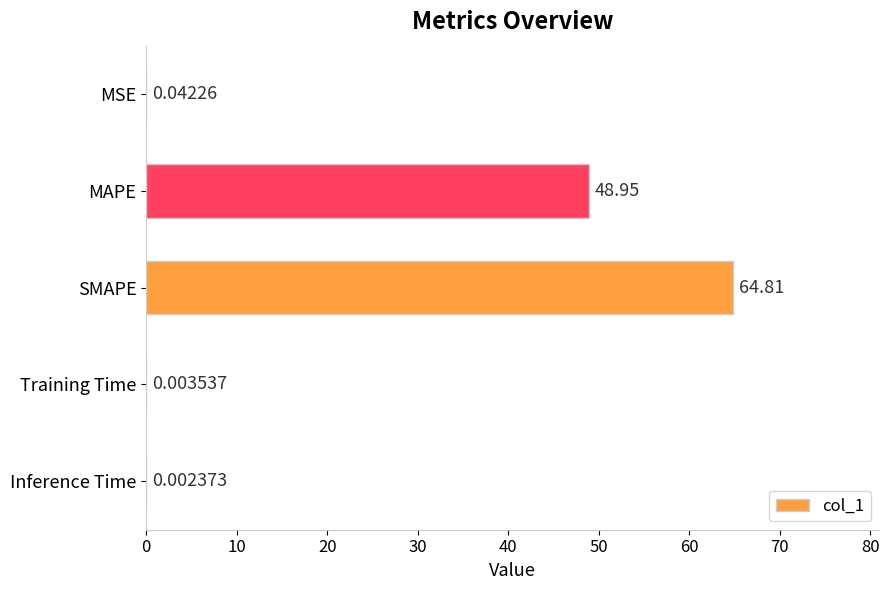

At which category does the chart reach its peak across all series?

SMAPE